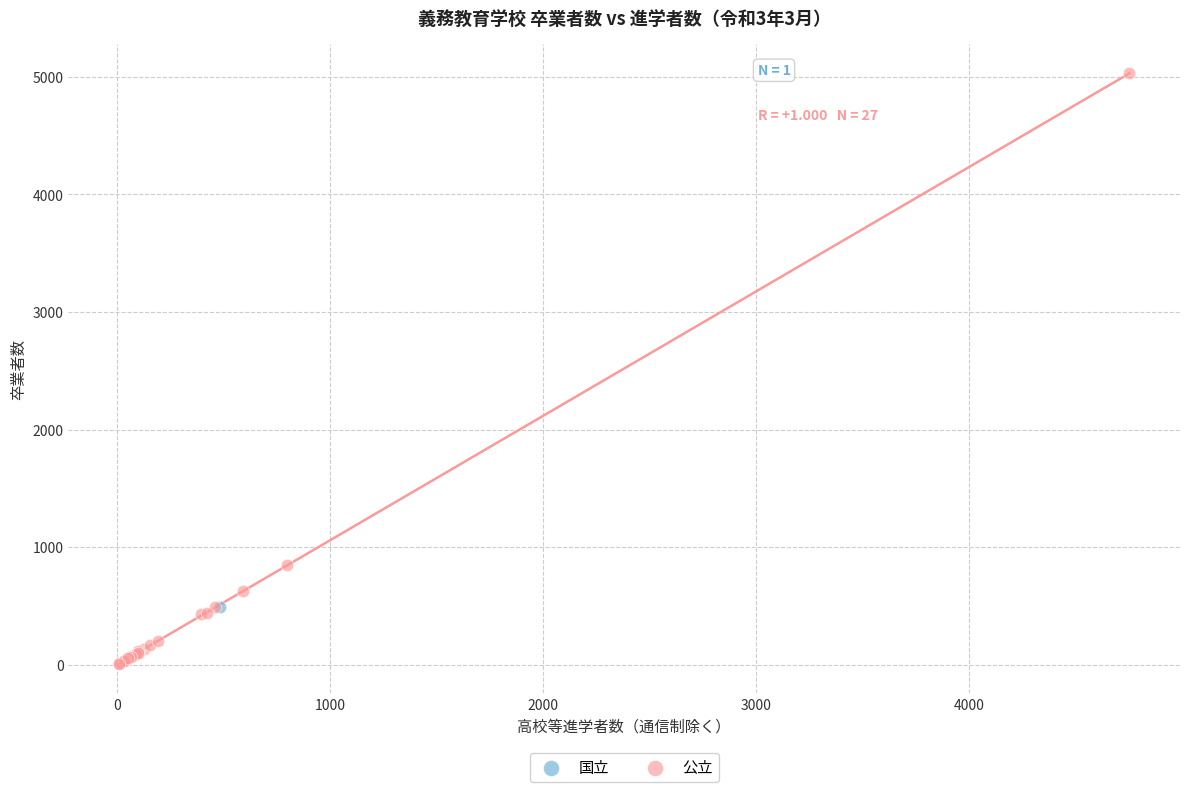

What are all the series names shown in the legend?

国立, 公立